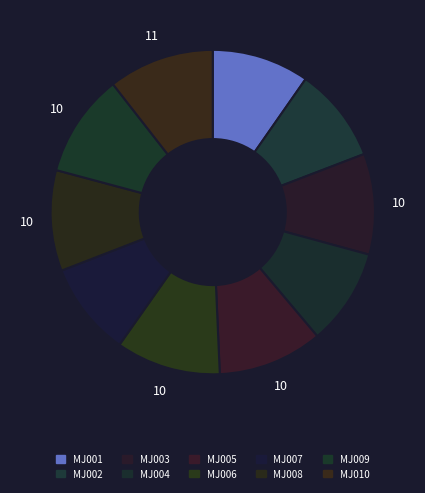

Does MJ003 represent more than half of the total?

No